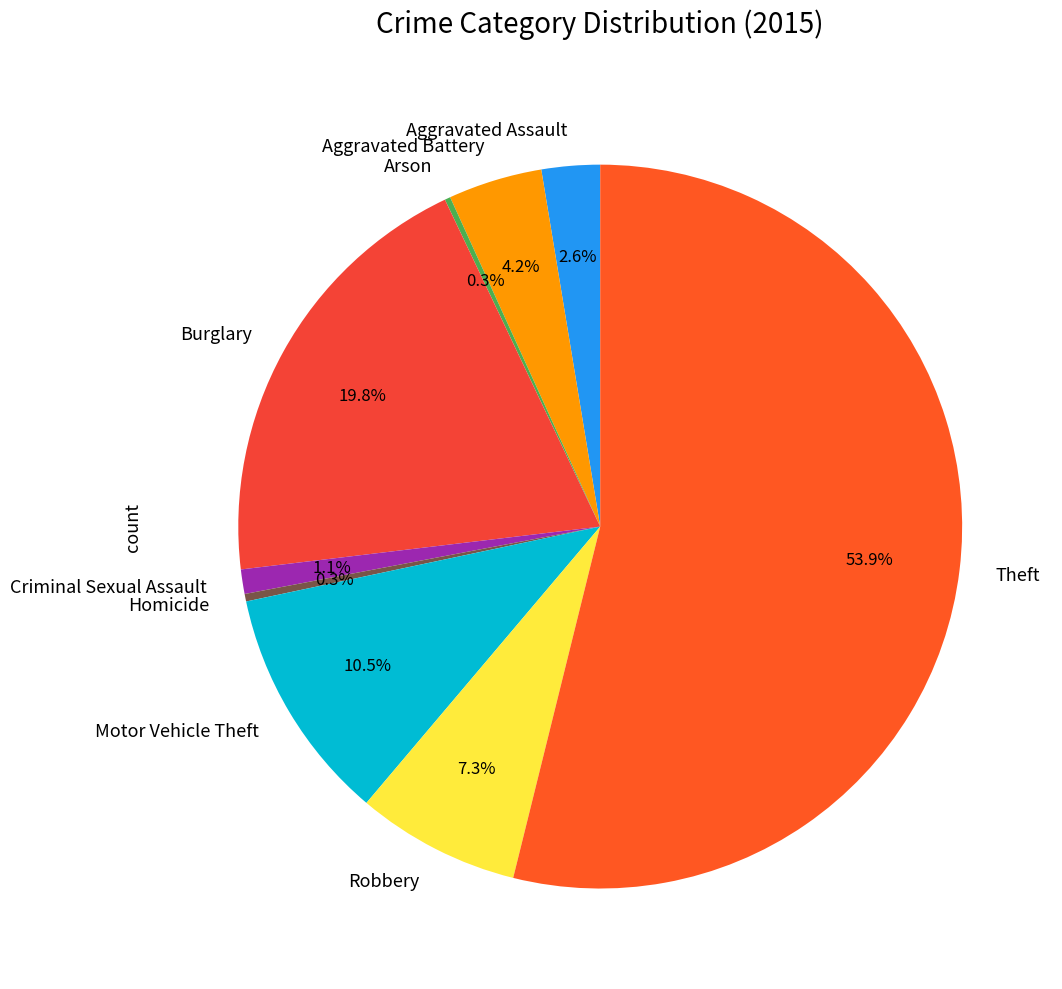

What portion of the pie excludes Aggravated Assault?

97.4%